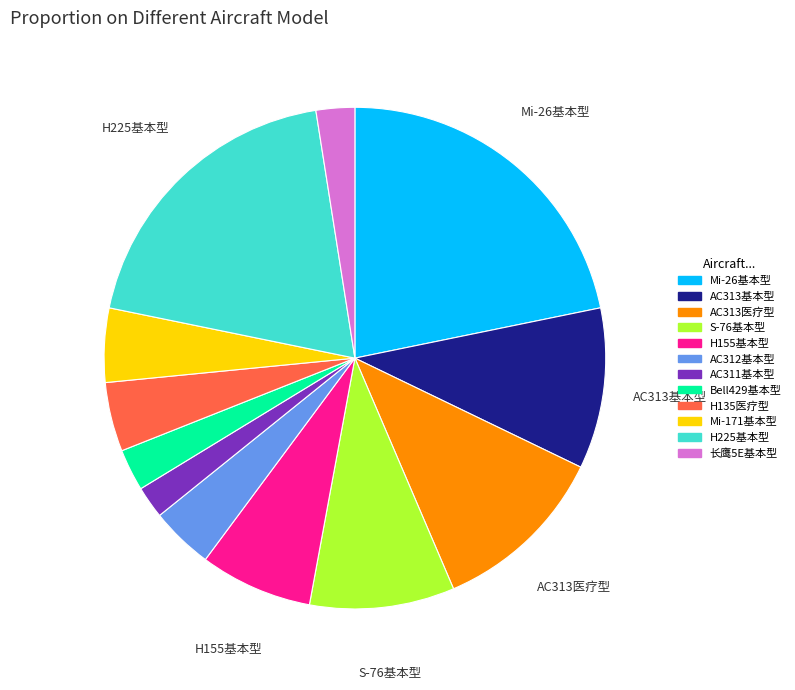

What is the largest slice in the pie chart?

Mi-26基本型